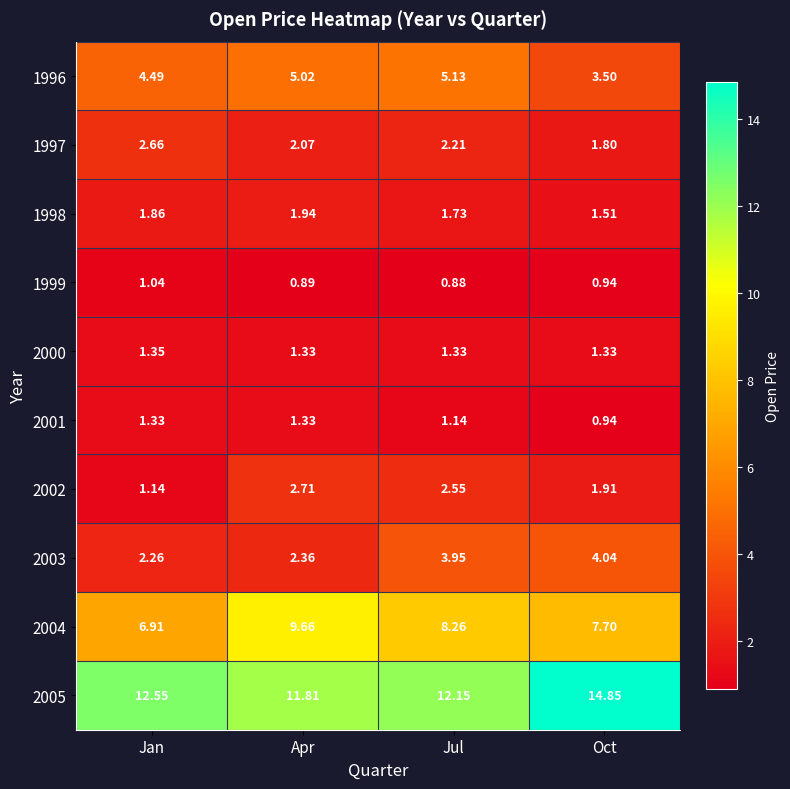

Which category has the lowest value in the 1997 series?

Oct